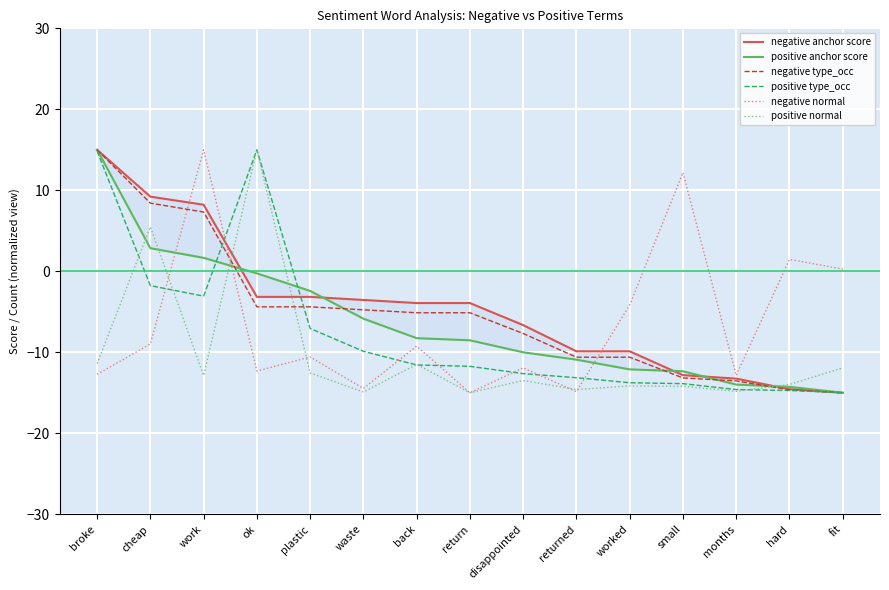

What is the approximate value of negative type_occ at ok?

-4.4